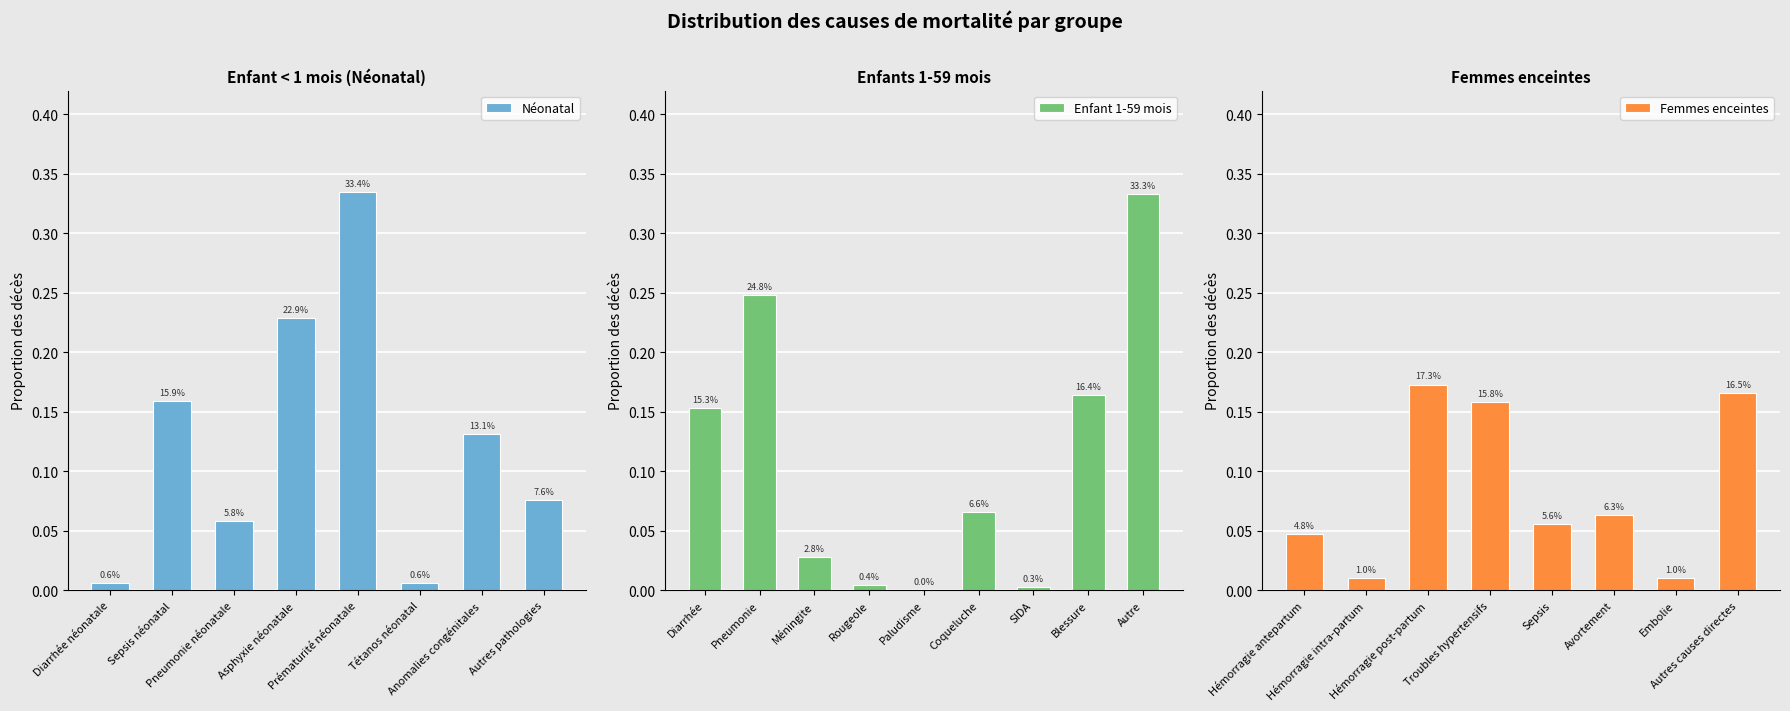

What is the difference between the second highest and minimum values in the Femmes enceintes series?

0.2